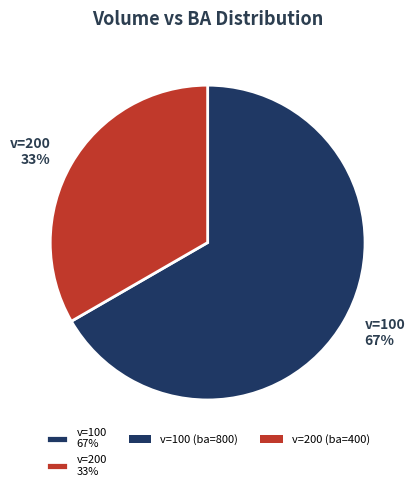

Rank the categories by value from highest to lowest.

v=100 67%, v=200 33%